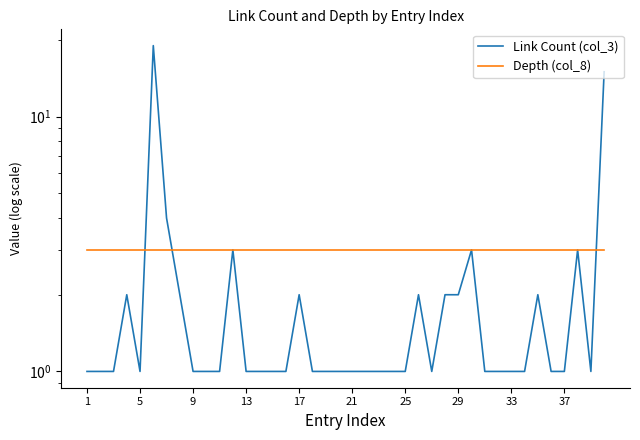

What is the value of the Link Count (col_3) point at the 23rd from the left?

1